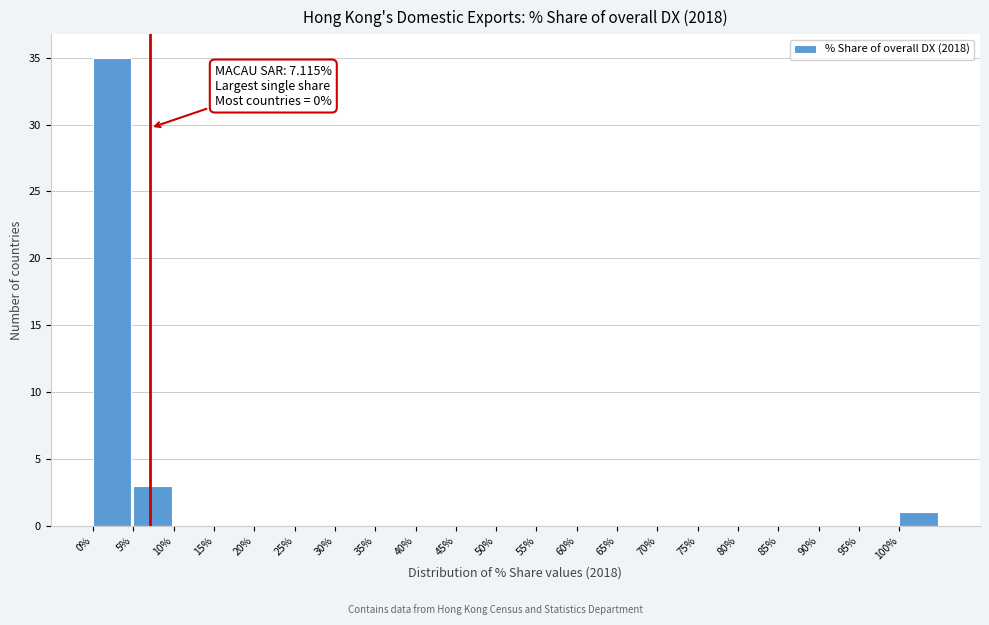

Over which range of the x-axis is the bar tallest?

0 to 5